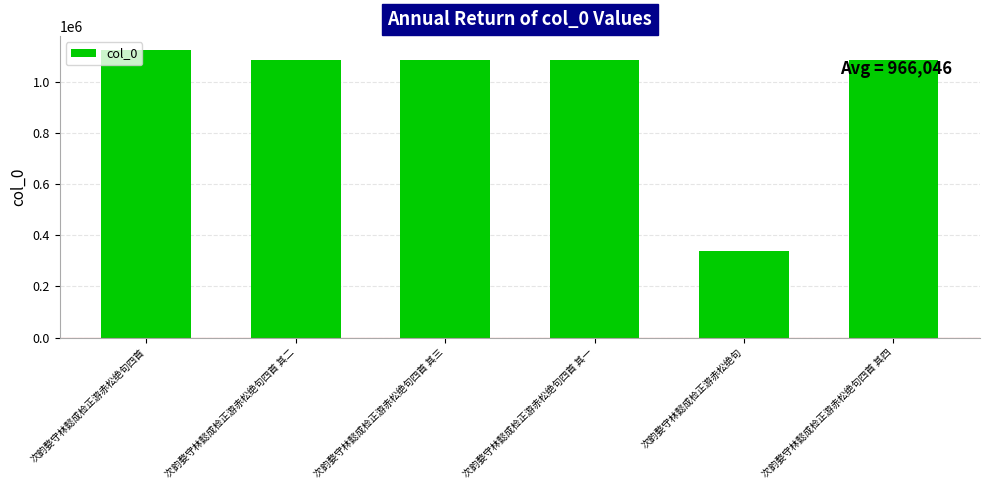

What is the average value?

966046